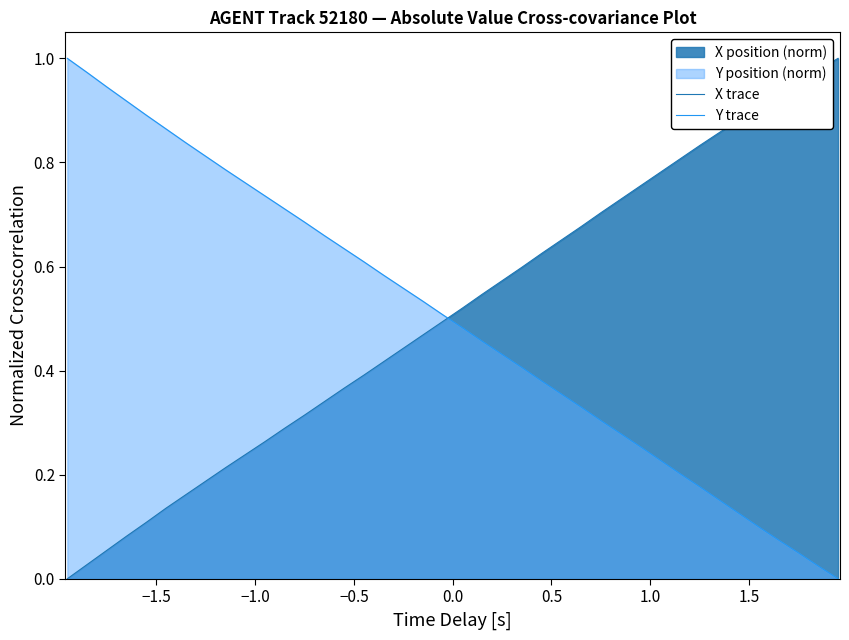

What is the difference between the second highest and minimum values in the X trace series?

1.0